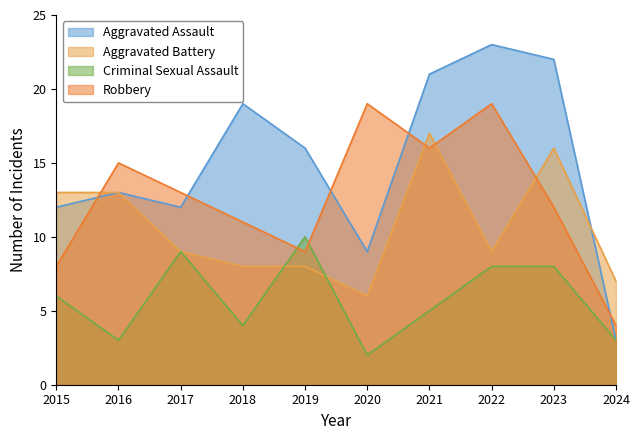

How many categories are shown in the chart?

10